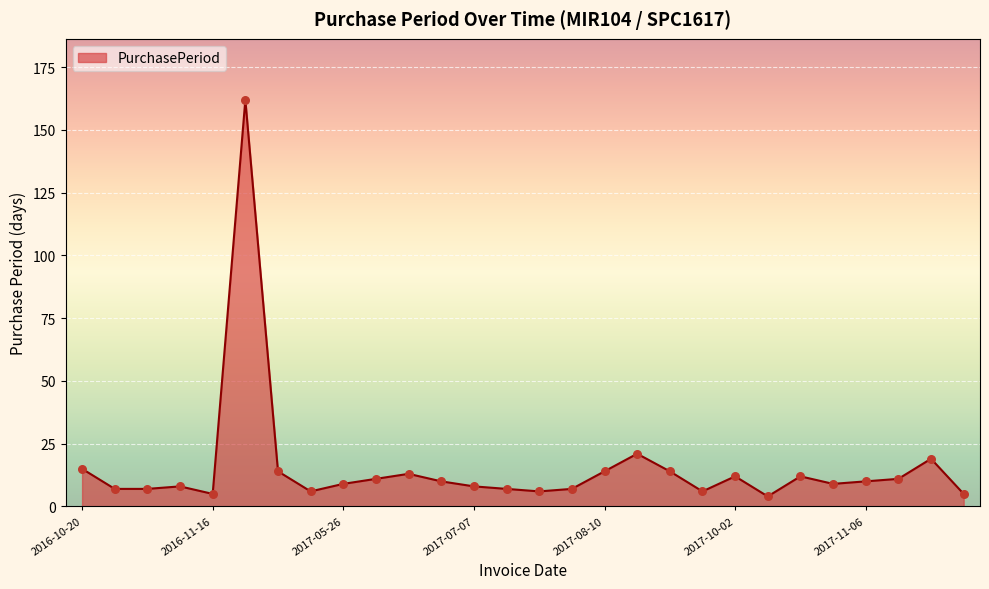

What is the smallest value displayed?

4